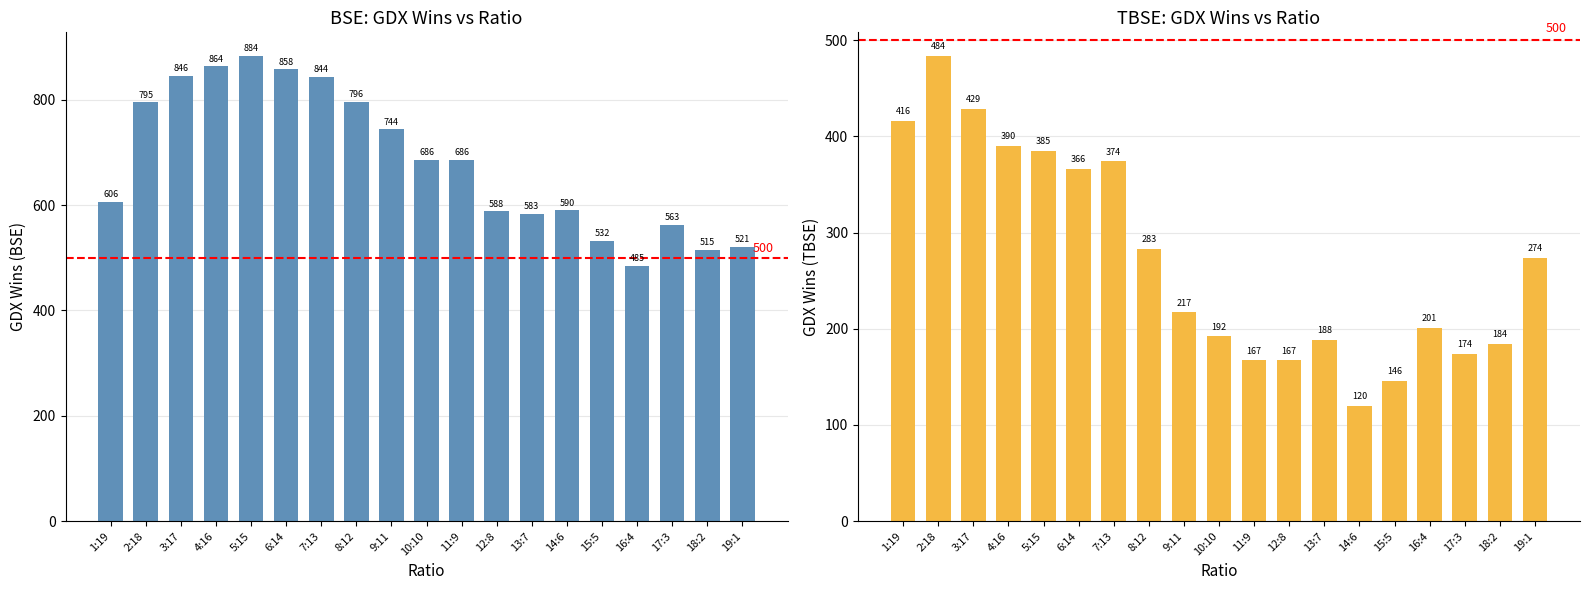

Reading left to right, extract all data points from this chart.

BSE GDX Wins: 606	795	846	864	884	858	844	796	744	686	686	588	583	590	532	485	563	515	521
TBSE GDX Wins: 416	484	429	390	385	366	374	283	217	192	167	167	188	120	146	201	174	184	274